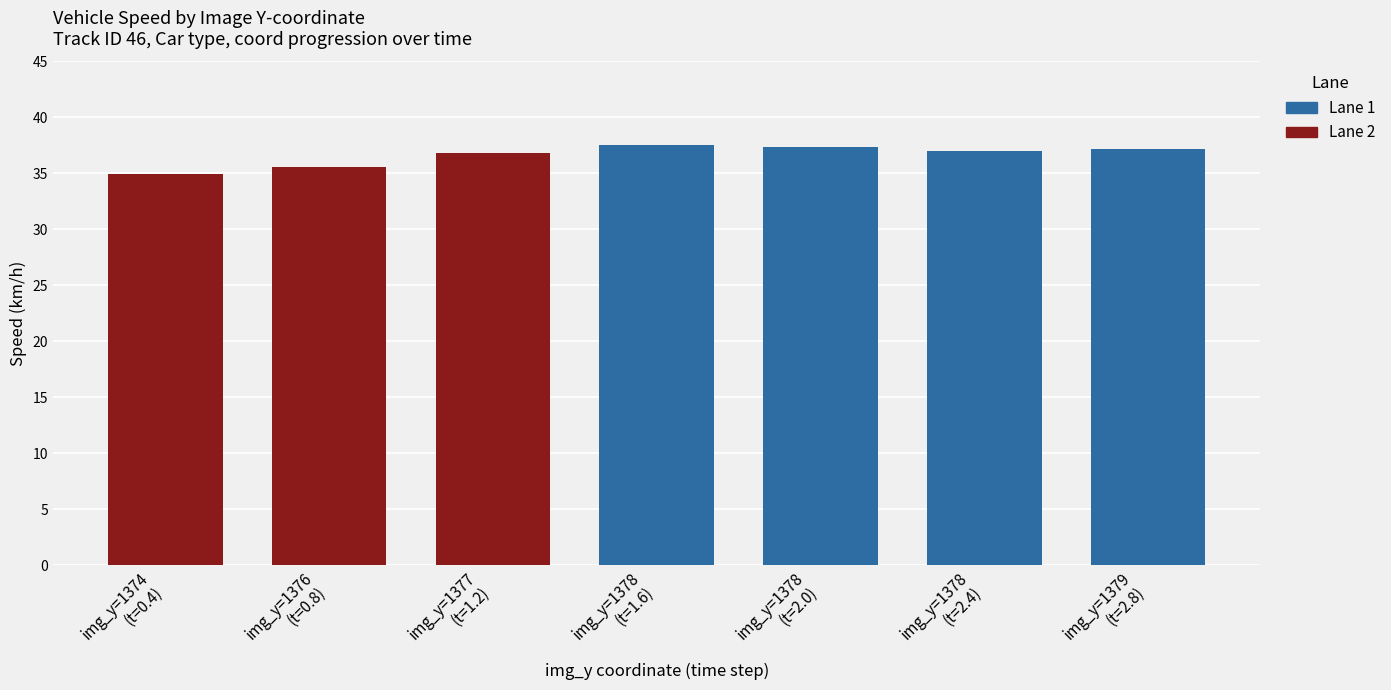

Which label corresponds to the smallest value in the chart?

1374